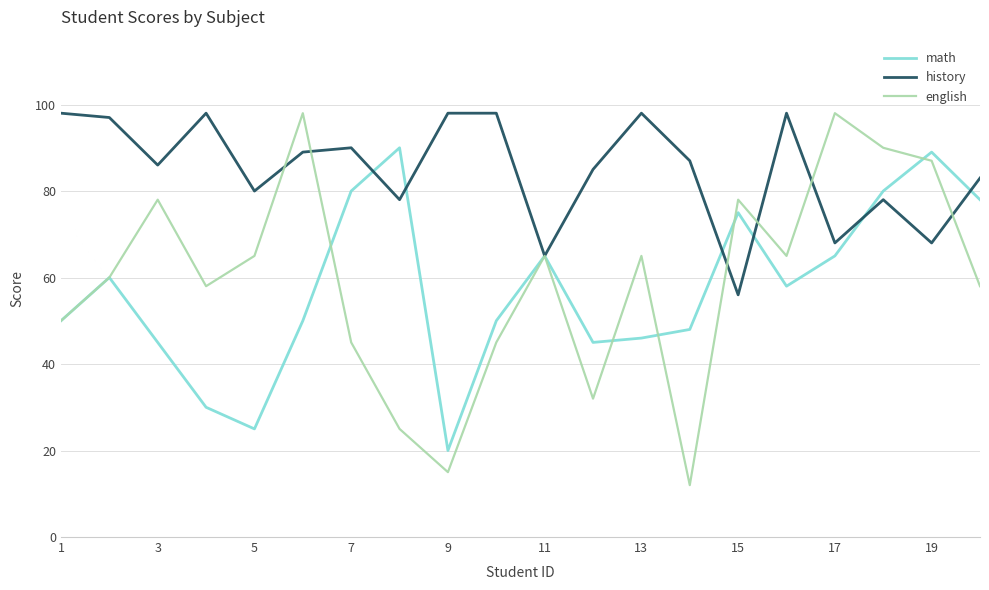

What is the minimum value shown in the chart?

12